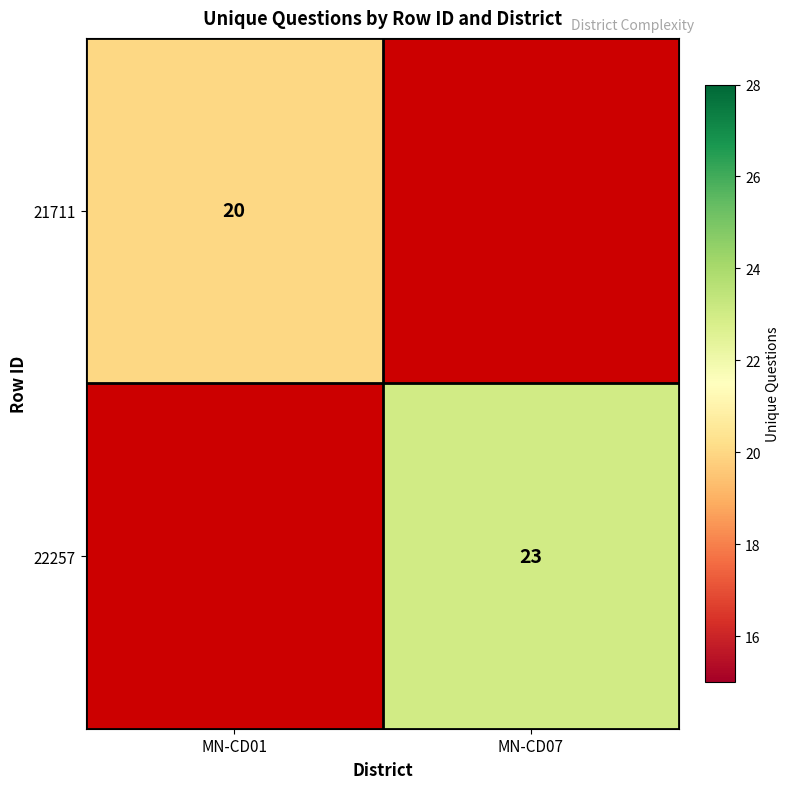

How many distinct data groups are displayed?

2